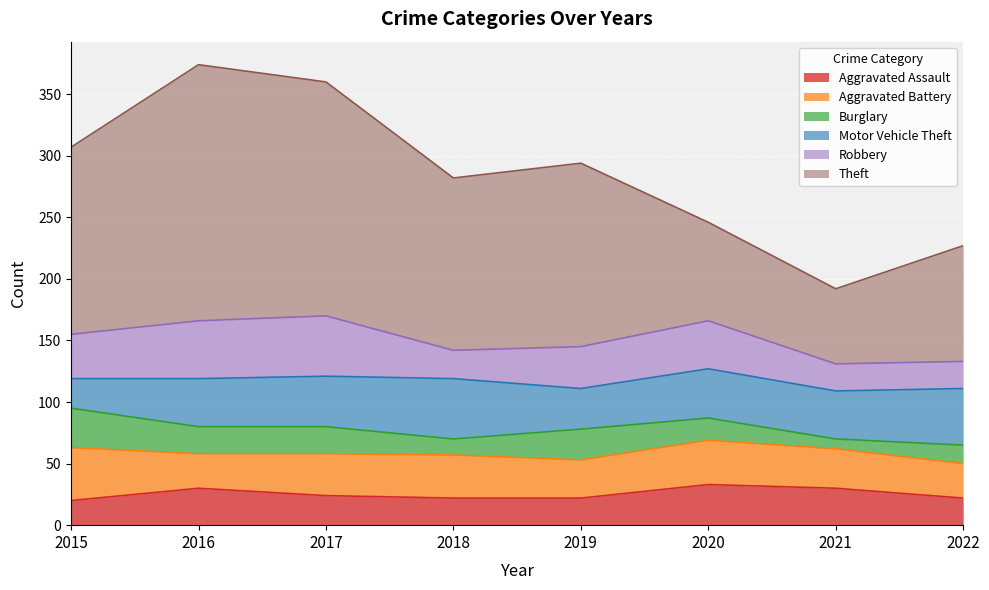

Which has a higher value, 2017 or 2019?

2017